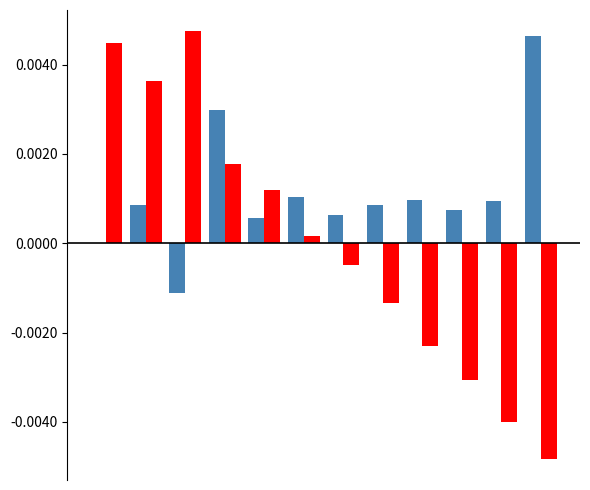

How many groups of bars are there?

12